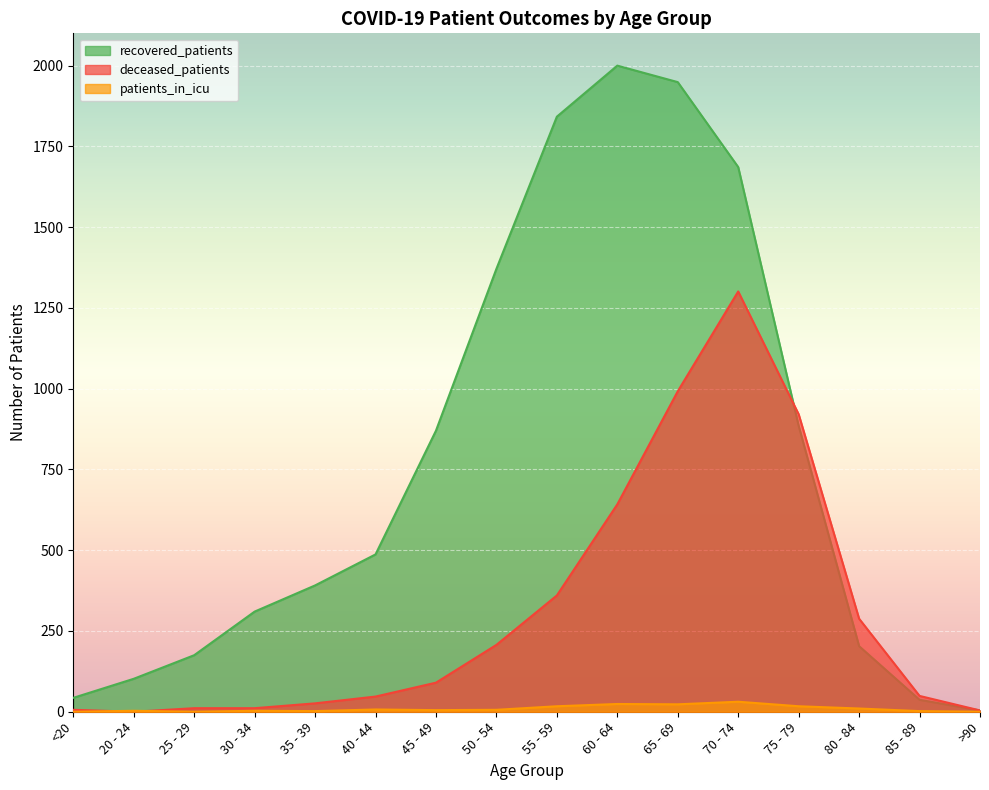

Which label corresponds to the smallest value in the chart?

20 - 24